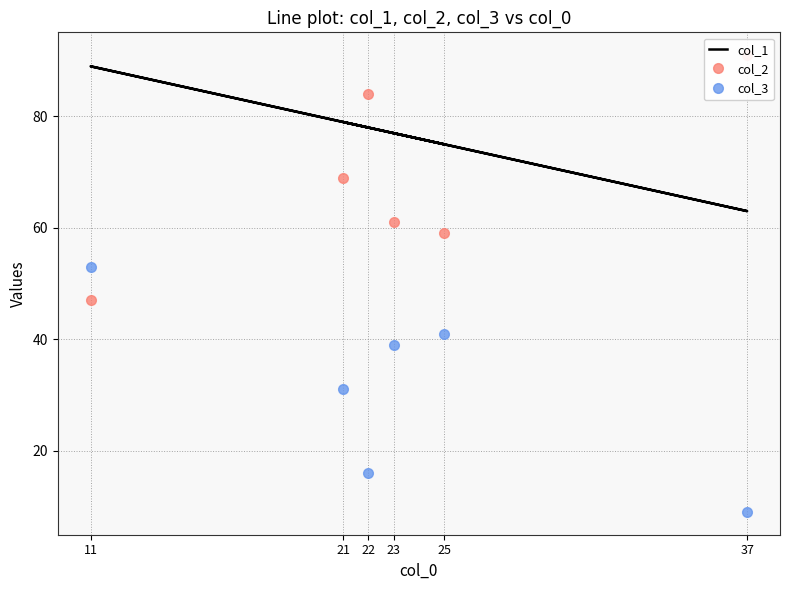

What are all the series names shown in the legend?

col_1, col_2, col_3